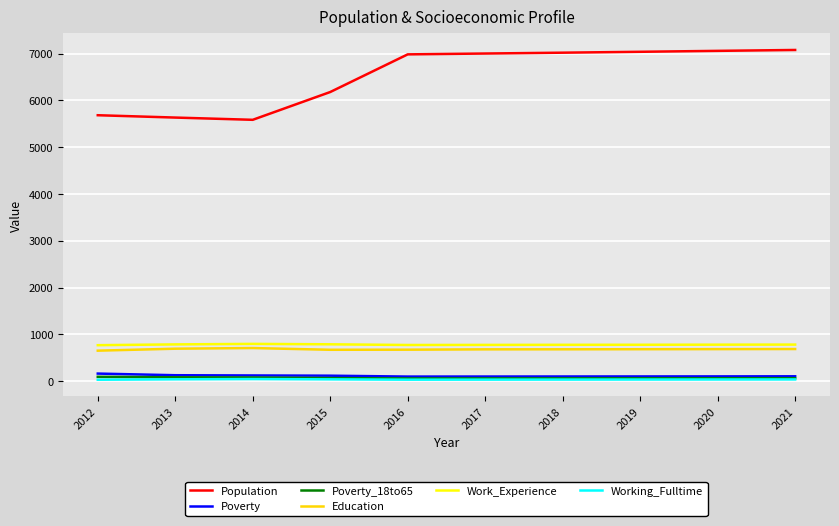

Which series has the largest range (max minus min)?

Population